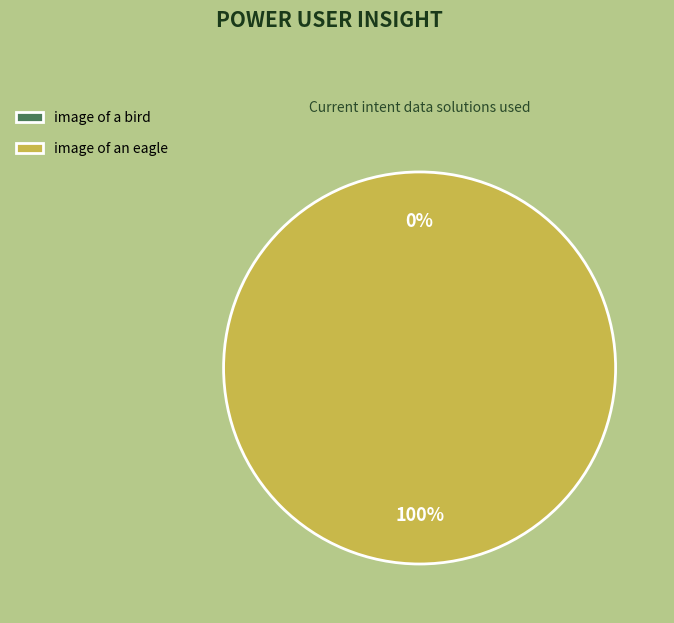

True or false: image of an eagle accounts for 100% of the total.

True